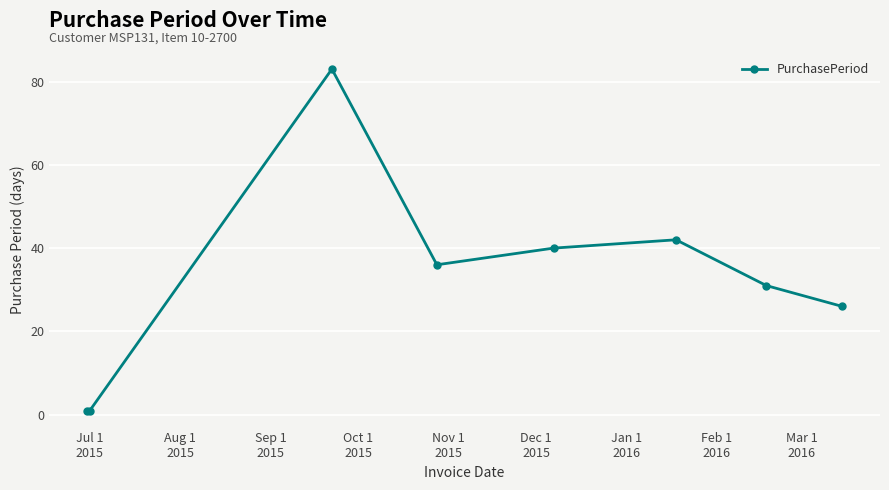

Reading left to right, list all the values displayed in this chart.

1	1	83	36	40	42	31	26